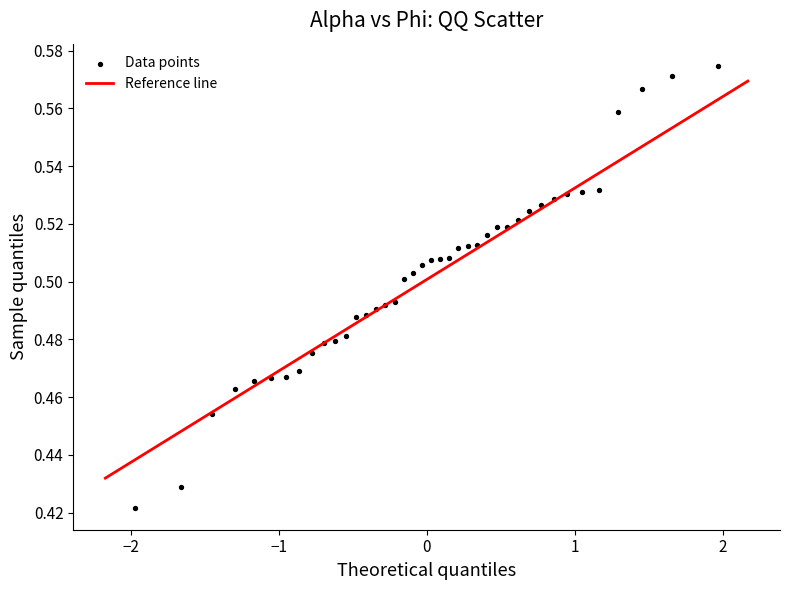

What is the range of X values (max minus min)?

3.9